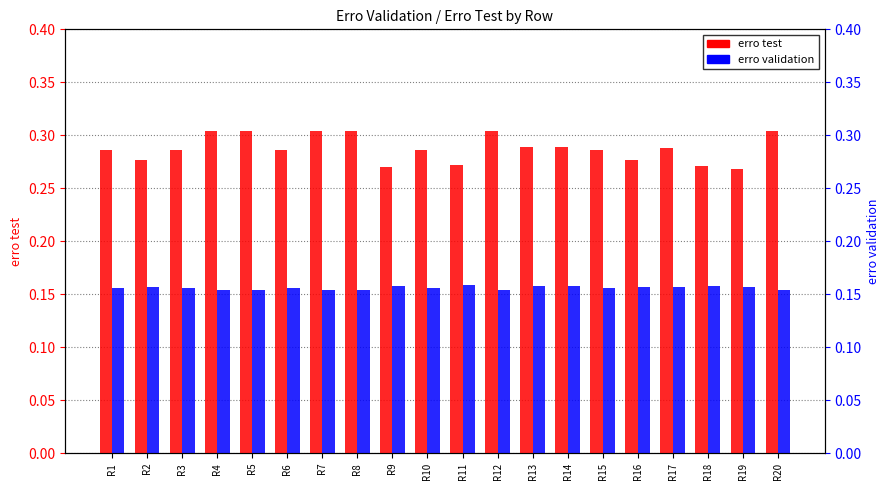

What value does the erro validation series have at R2?

0.2